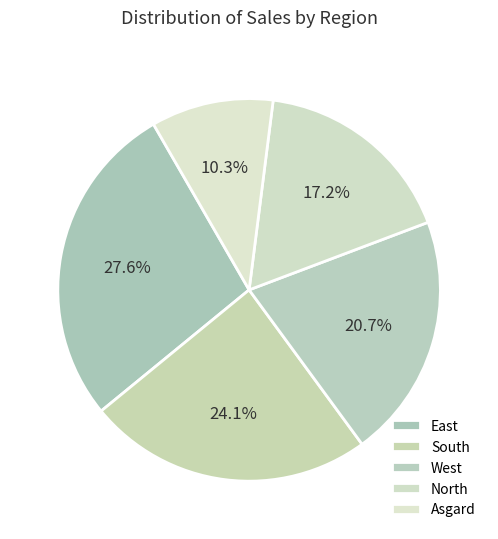

To the nearest percent, what portion does East represent?

28%